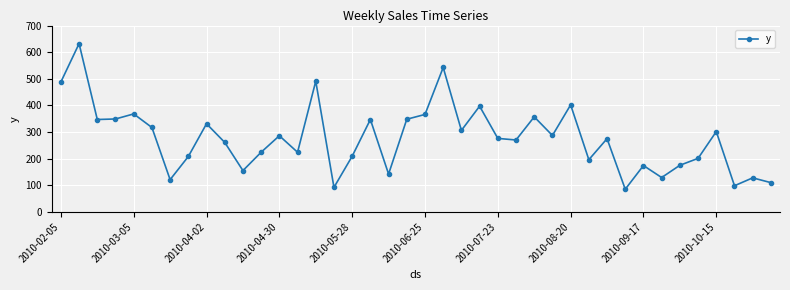

True or false: there are more than 2 points higher than both neighbors.

True